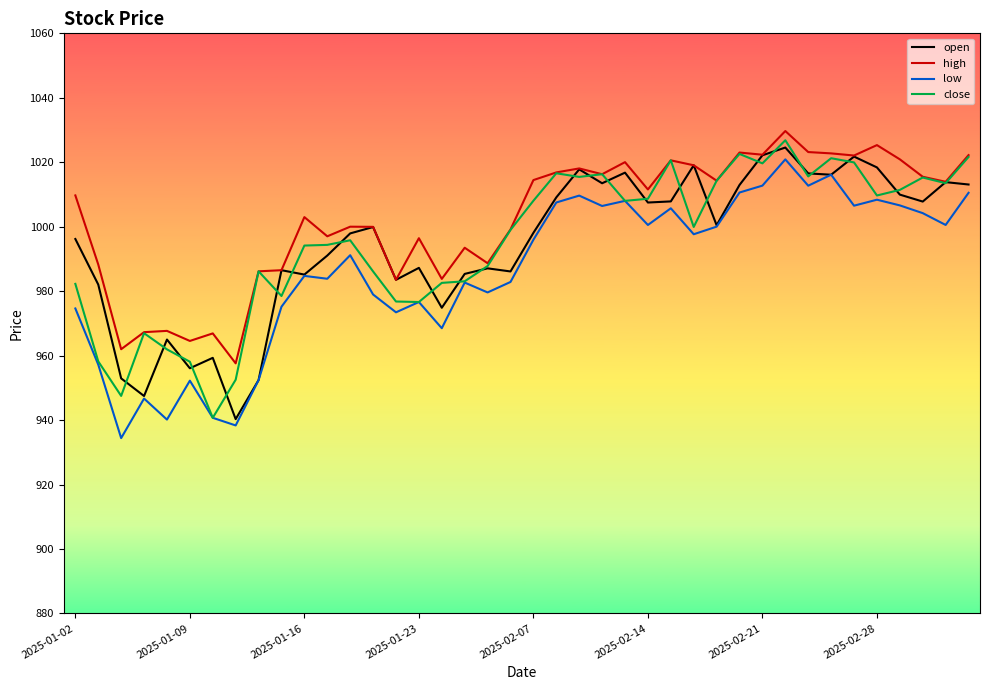

What is the maximum value for high?

1029.7